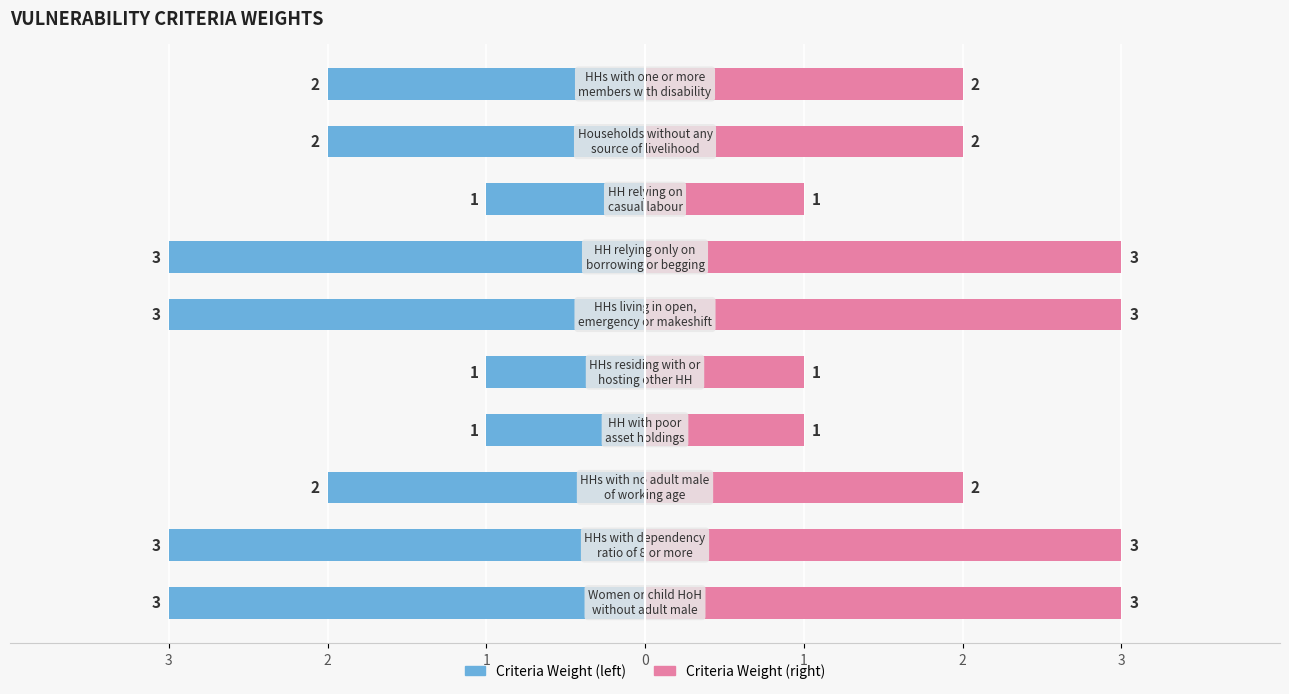

How many values are between 1 and 3?

10